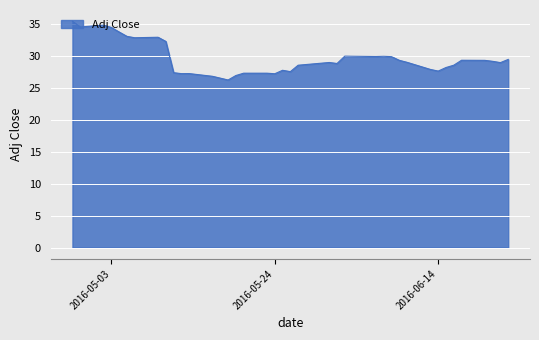

What is the minimum value shown in the chart?

26.2